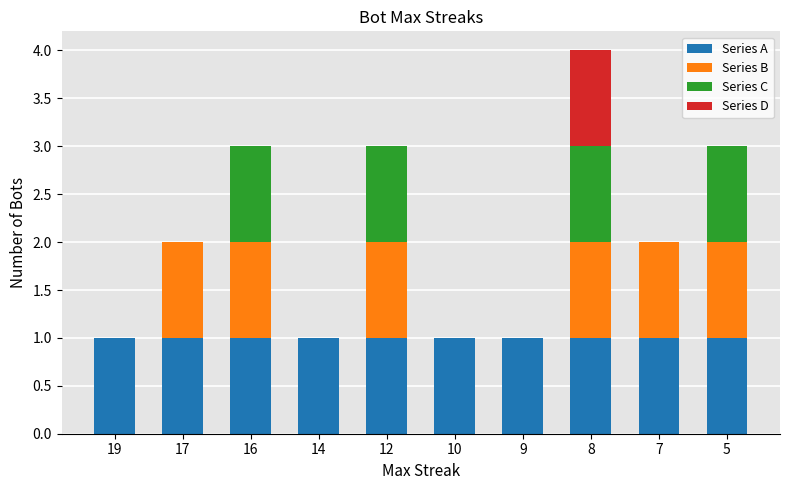

Are the bars grouped side by side (vs. stacked)?

No